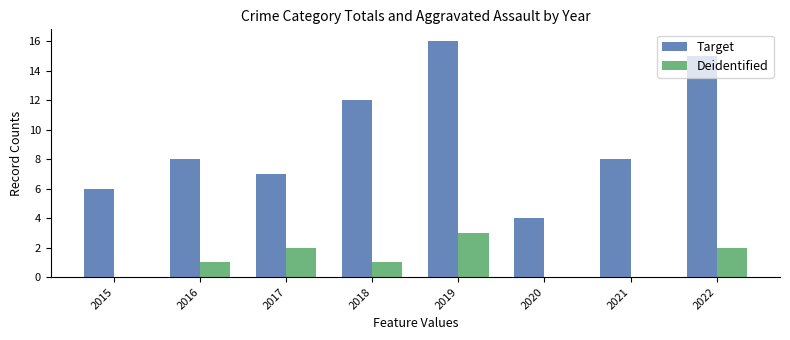

What are all the series names shown in the legend?

Target, Deidentified